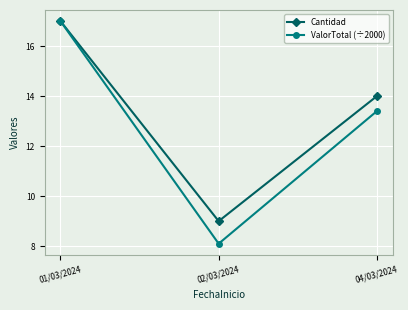

The value of ValorTotal (÷2000) at 01/03/2024 is 22.4. True or false?

False